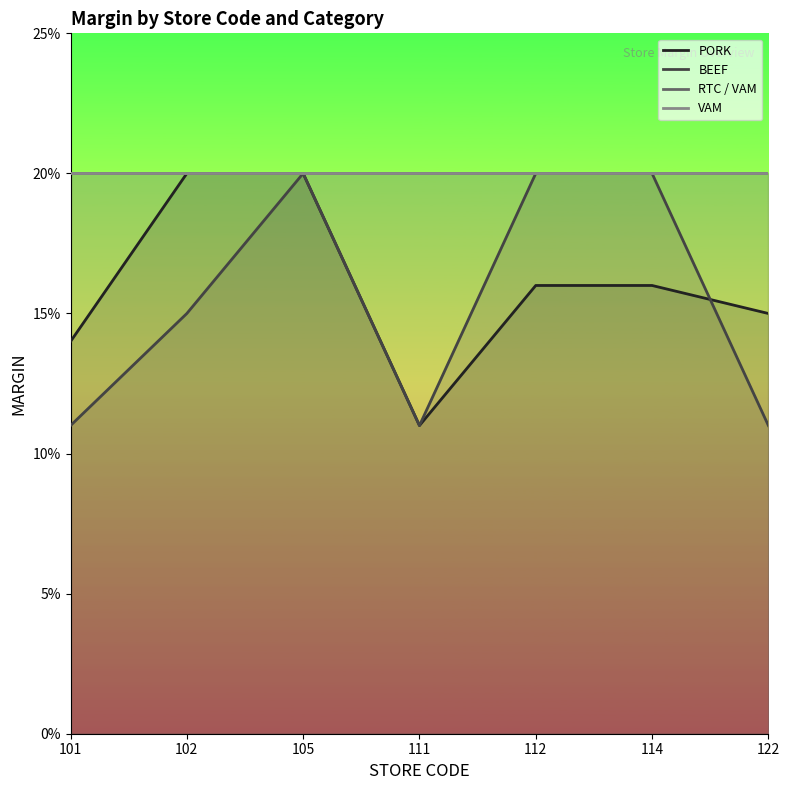

What are all the series names shown in the legend?

PORK, BEEF, RTC / VAM, VAM